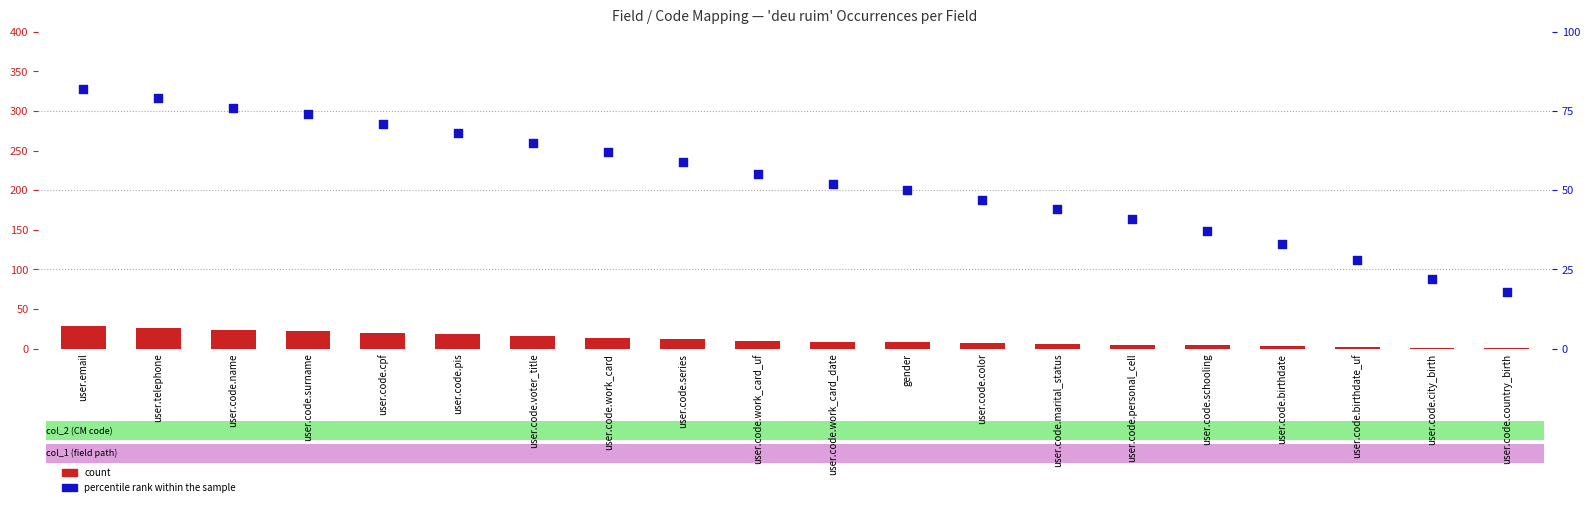

Which series has the widest spread of Y values?

percentile rank within the sample